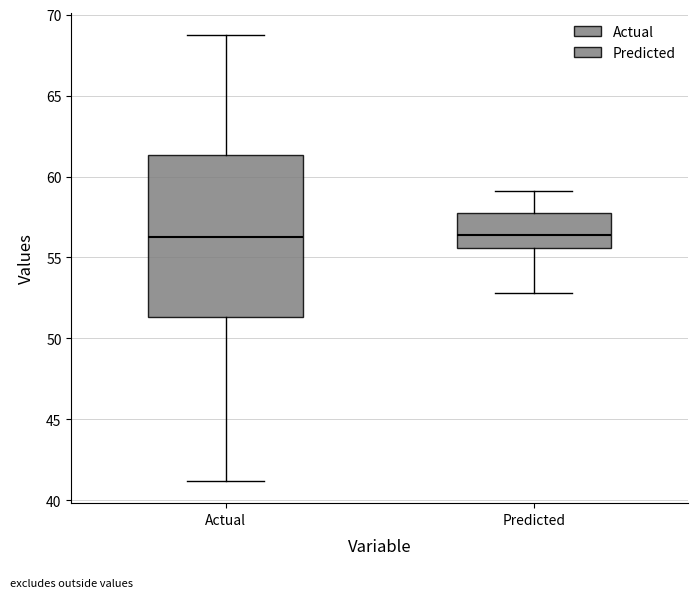

Reading left to right, read every box against the y-axis: the position of its median line, the range the box covers, and the ends of its whiskers. The values are not printed on the chart, so give them approximately, as read against the axis.

Actual: median 56.5, box 51.5 to 61.5, whiskers 41.0 to 68.5
Predicted: median 56.5, box 55.5 to 57.5, whiskers 53.0 to 59.0